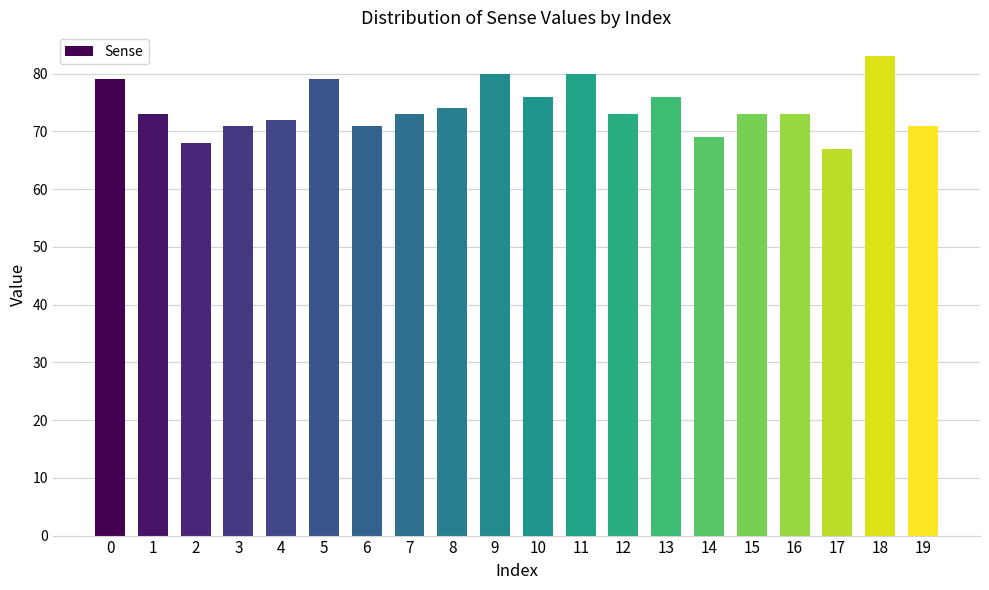

Reading right to left, extract all data points from this chart.

19=71	18=83	17=67	16=73	15=73	14=69	13=76	12=73	11=80	10=76	9=80	8=74	7=73	6=71	5=79	4=72	3=71	2=68	1=73	0=79